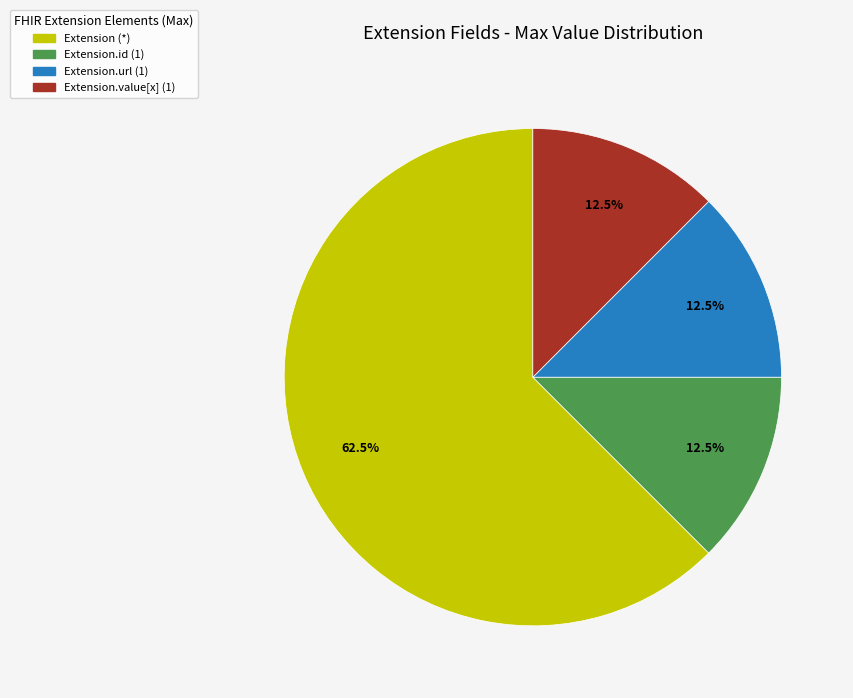

Is there a majority slice in this chart?

Yes